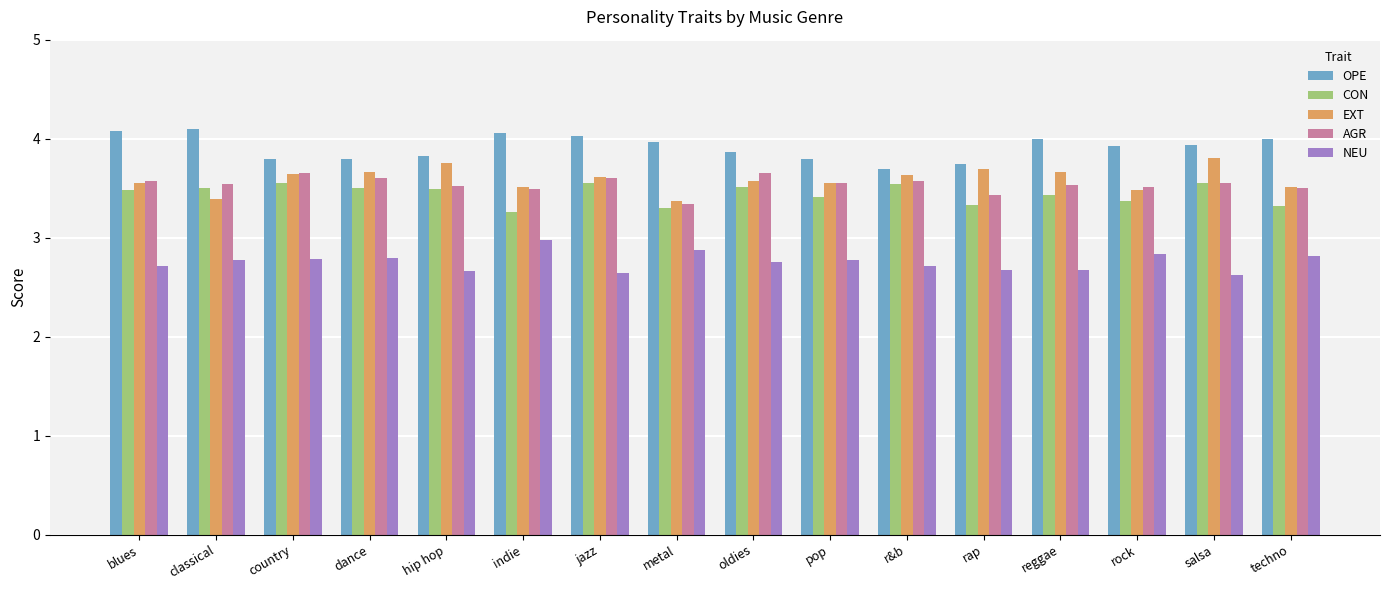

What are all the series names shown in the legend?

OPE, CON, EXT, AGR, NEU